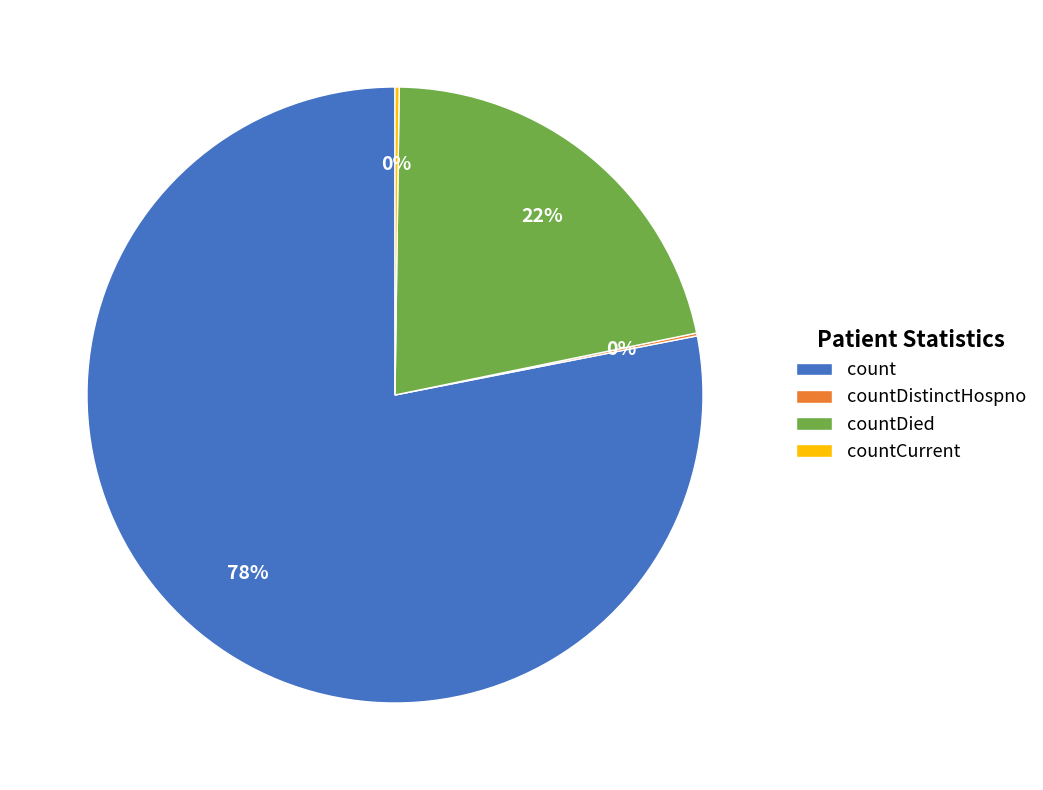

Is it true that countDied is 7% of the pie?

False